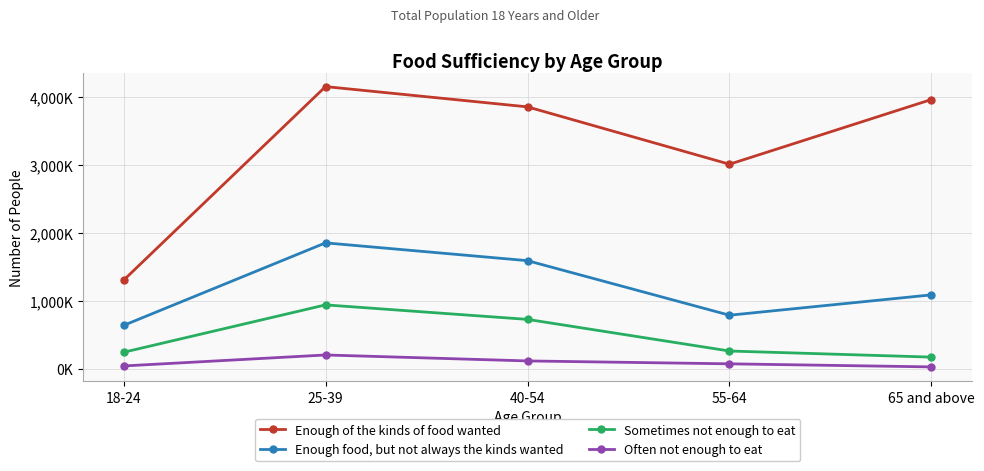

What is the minimum value shown in the chart?

28622